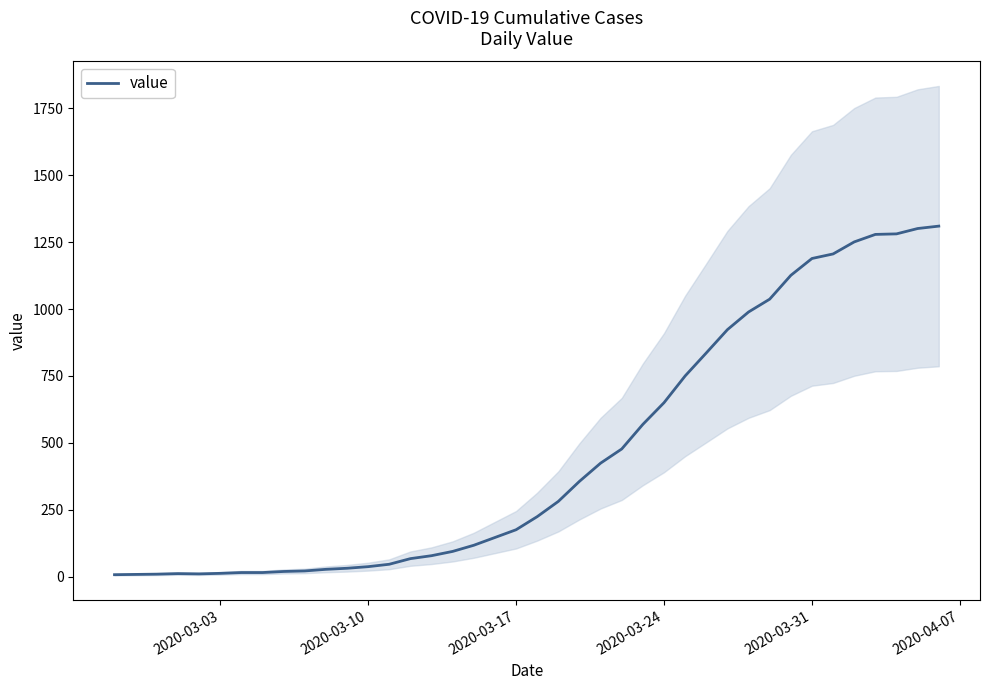

The value of value at 2020-03-31 is 1189. True or false?

True